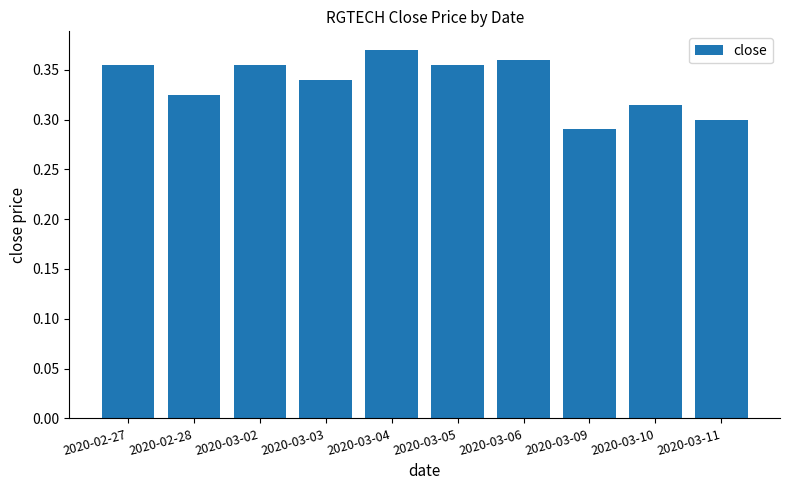

Between 2020-03-02 and 2020-03-04, which is larger?

2020-03-04